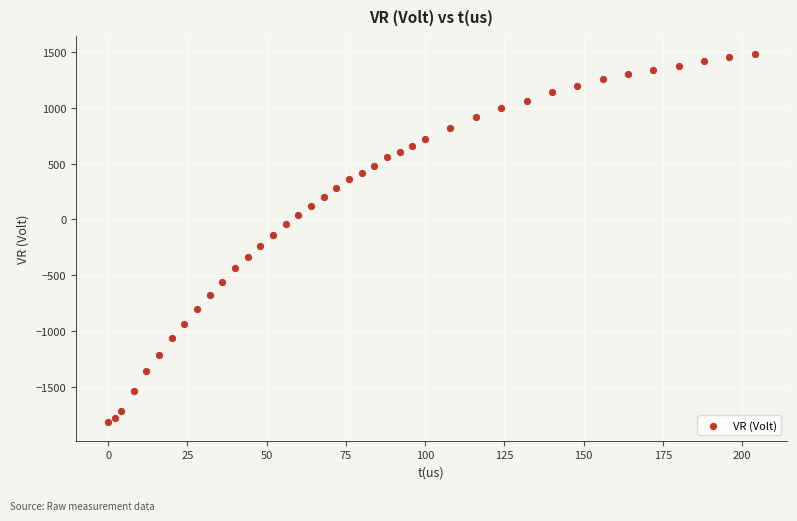

What is the range of X values (max minus min)?

204